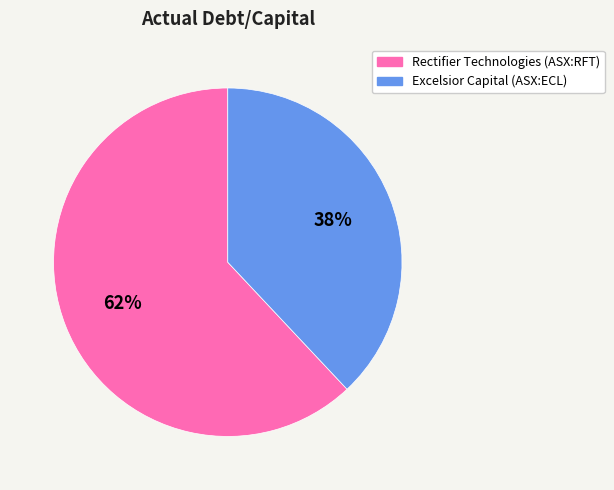

Which has a higher value, Excelsior Capital (ASX:ECL) or Rectifier Technologies (ASX:RFT)?

Rectifier Technologies (ASX:RFT)